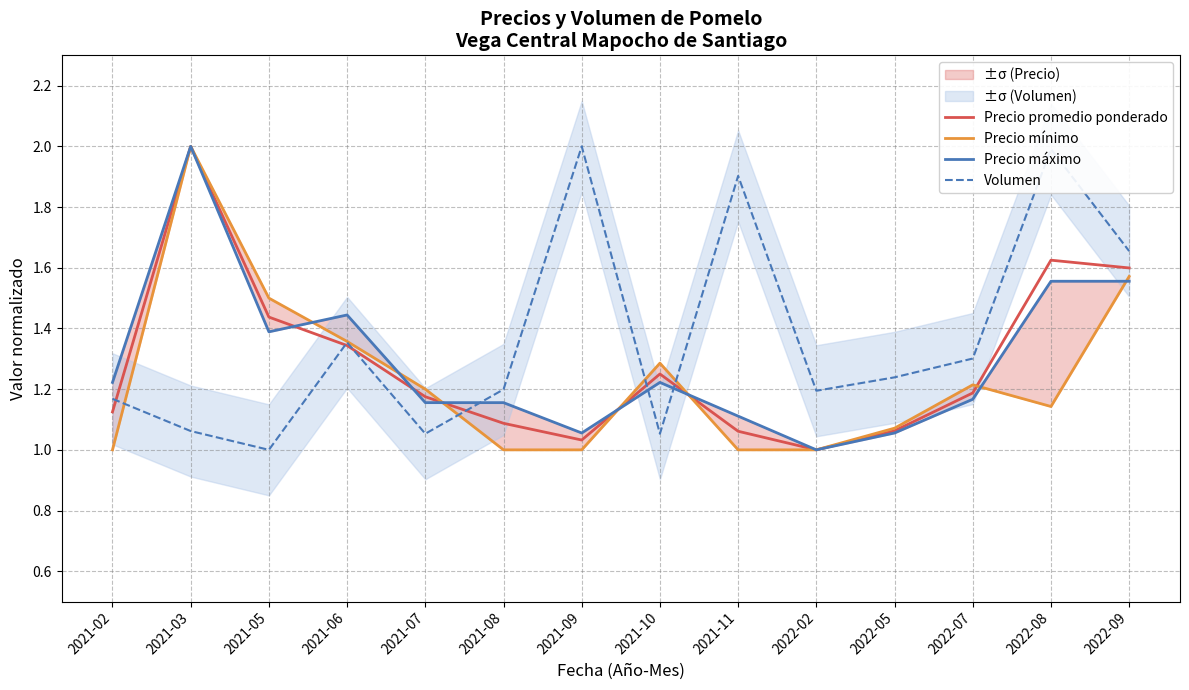

Reading left to right, transcribe all the data shown in this chart.

Precio promedio ponderado: 1.1	2.0	1.4	1.3	1.2	1.1	1.0	1.2	1.1	1.0	1.1	1.2	1.6	1.6
Precio mínimo: 1.0	2.0	1.5	1.4	1.2	1.0	1.0	1.3	1.0	1.0	1.1	1.2	1.1	1.6
Precio máximo: 1.2	2.0	1.4	1.4	1.2	1.2	1.1	1.2	1.1	1.0	1.1	1.2	1.6	1.6
Volumen: 1.2	1.1	1.0	1.4	1.1	1.2	2.0	1.1	1.9	1.2	1.2	1.3	2.0	1.7